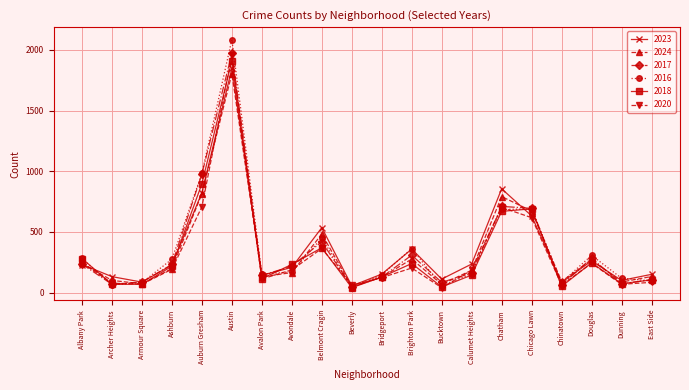

At which category is the sum across all series the highest?

Austin